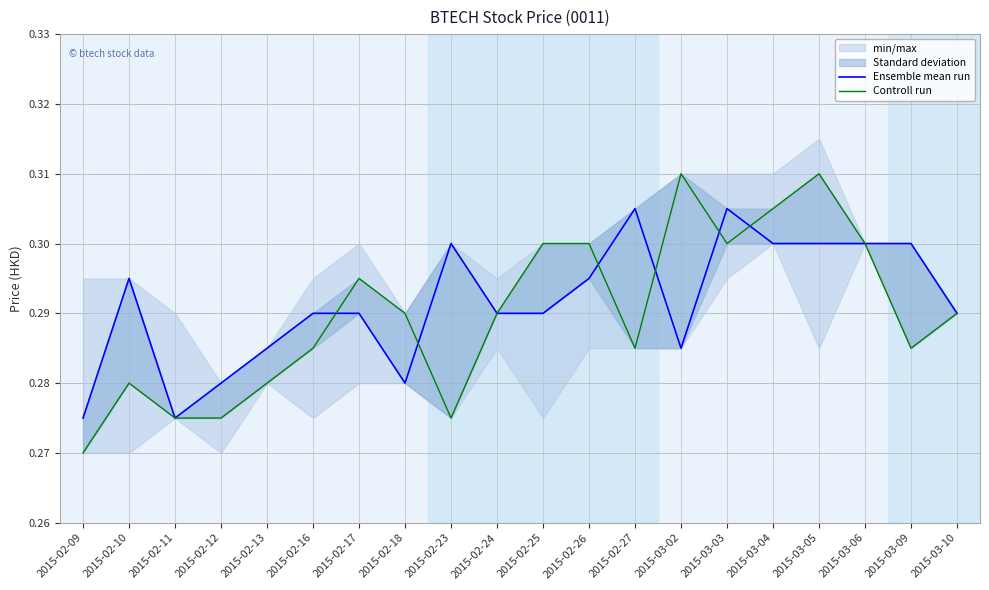

What is the label of the 14th point from the right?

2015-02-17